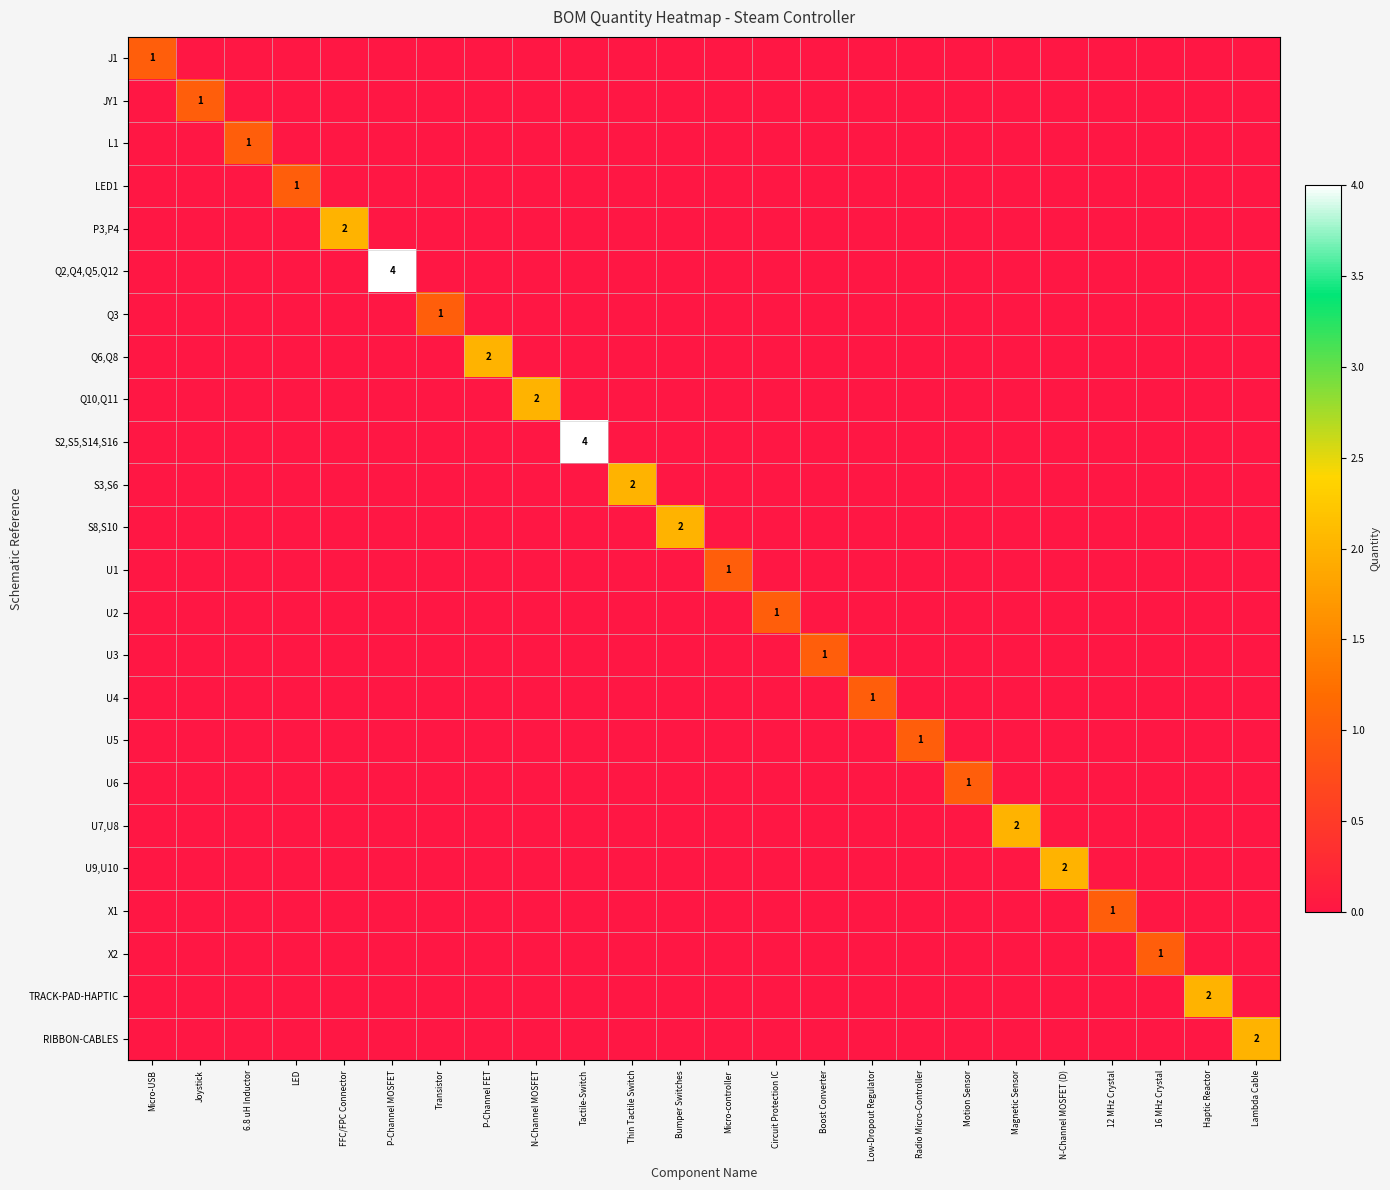

The U6 series shows 0 at Motion Sensor. True or false?

False